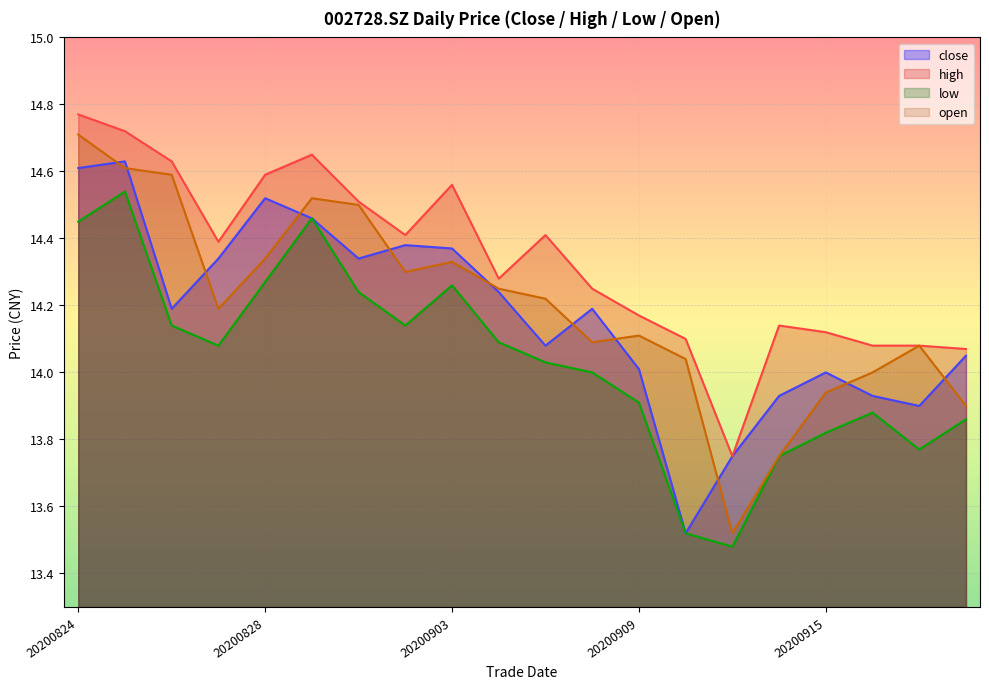

True or false: high and low cross at least once.

False